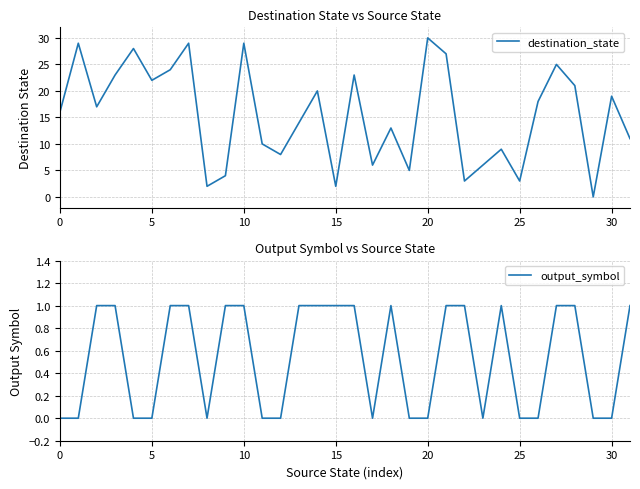

What is the maximum value shown in the chart?

30